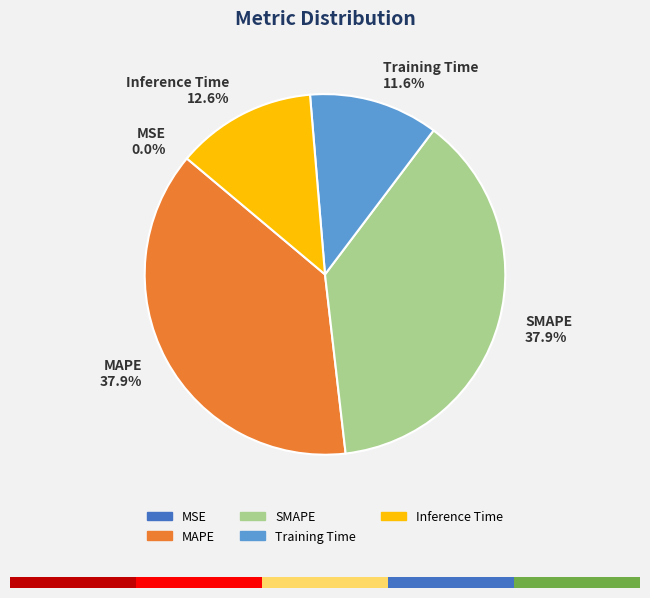

To the nearest percent, what is the combined percentage of MSE and SMAPE?

38%